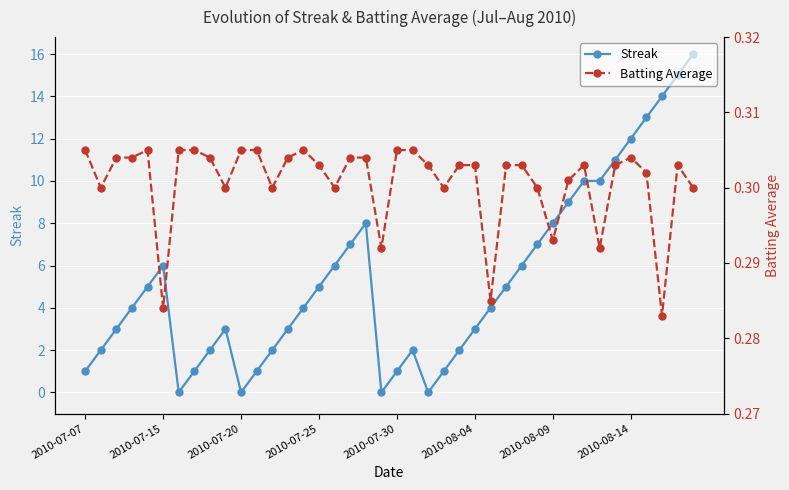

At which category does Streak reach its first local peak?

2010-07-15